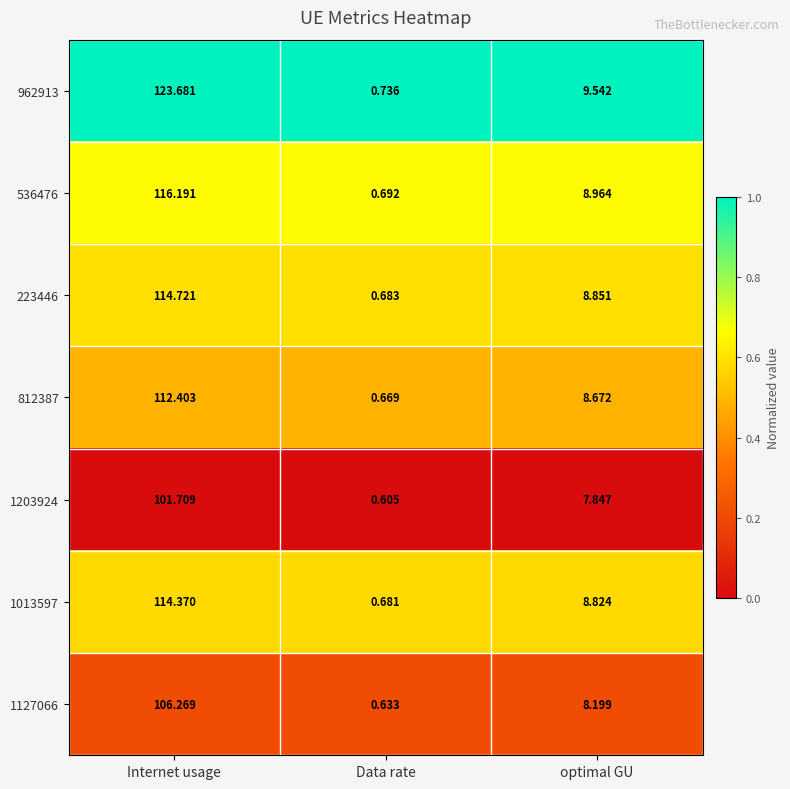

List the labels in order of 812387 value, smallest first.

Data rate, optimal GU, Internet usage